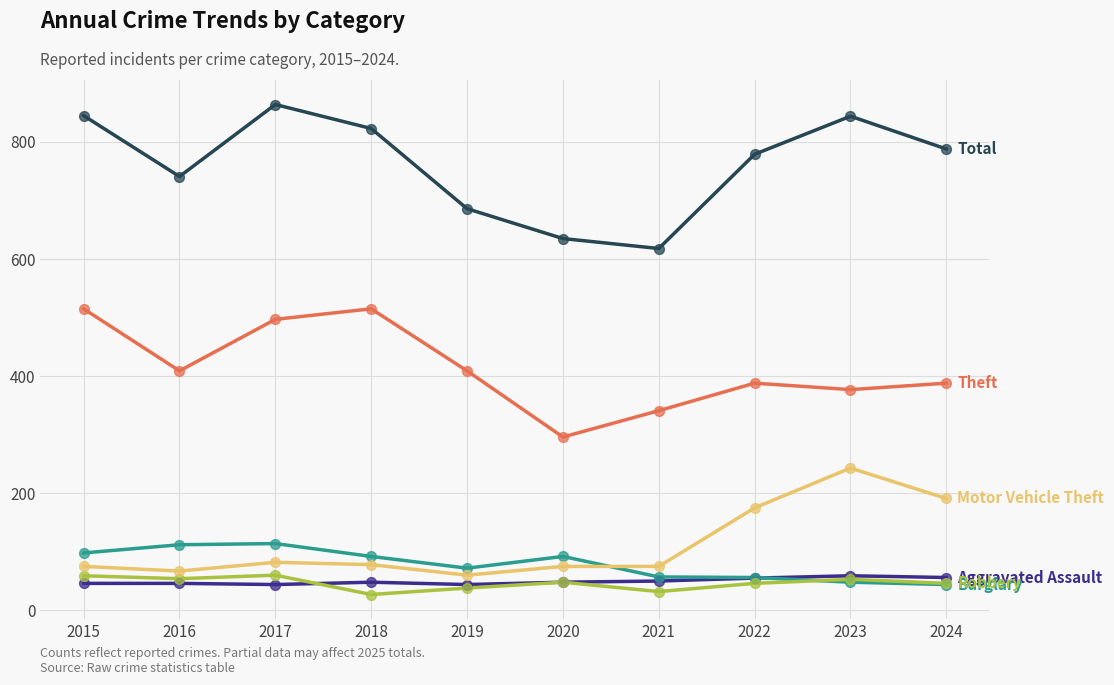

What is the difference between the highest and lowest values at 2023?

796